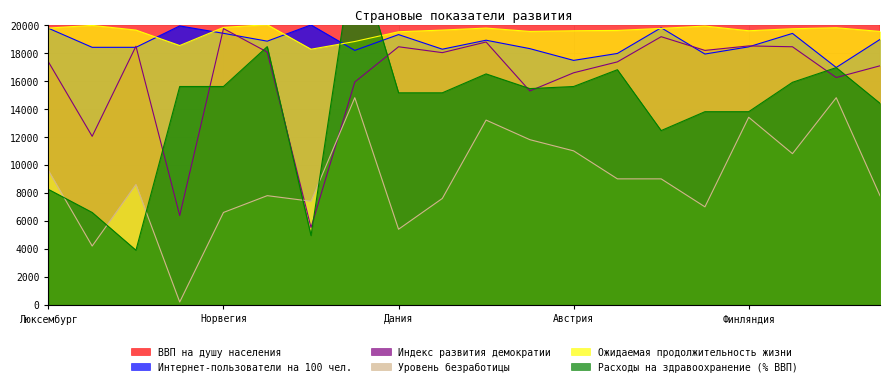

What is the difference between the maximum and second lowest values in the Интернет-пользователи на 100 чел. series?

2534.0